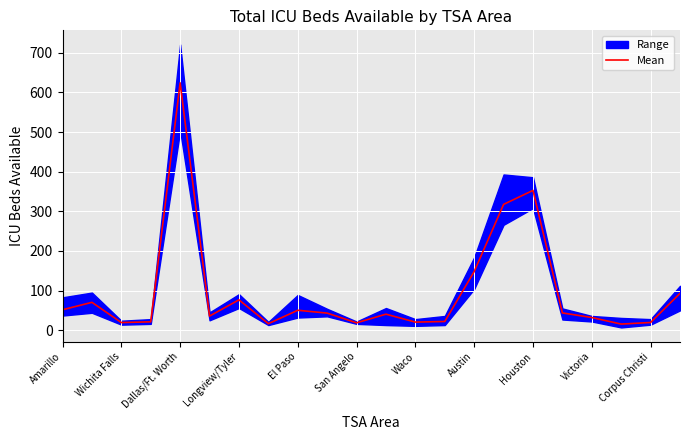

How many values exceed 43?

11